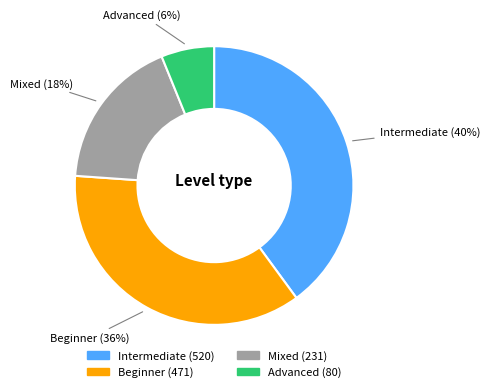

Which slice is the largest?

Intermediate